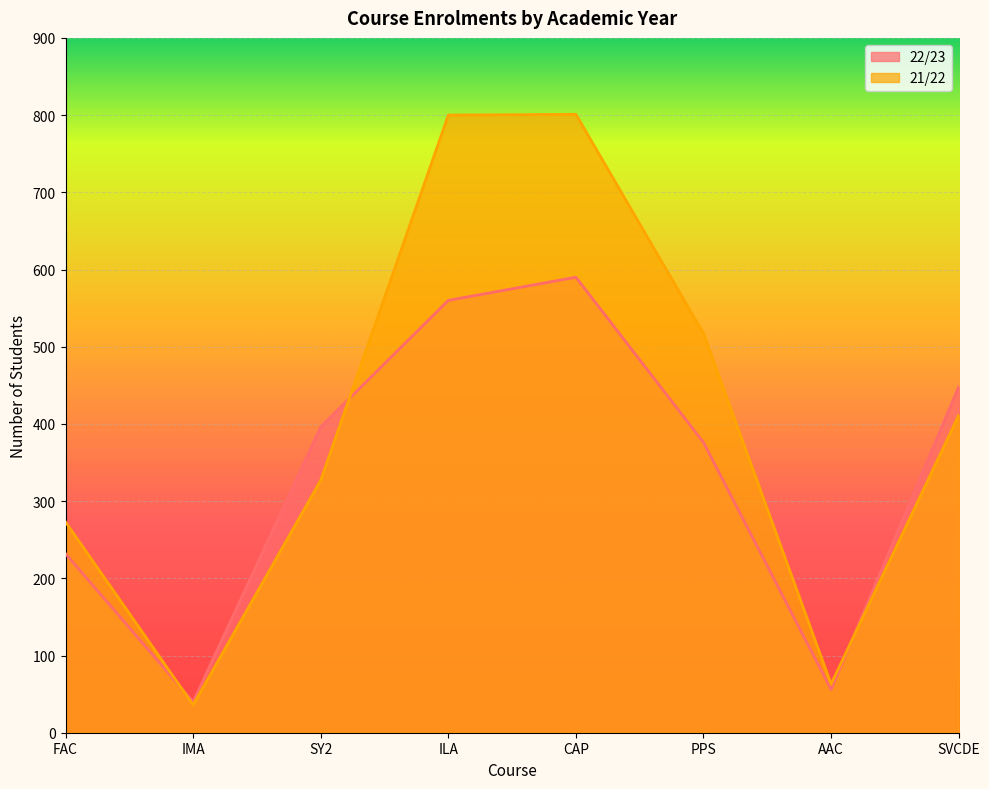

What position from the left is SY2?

3